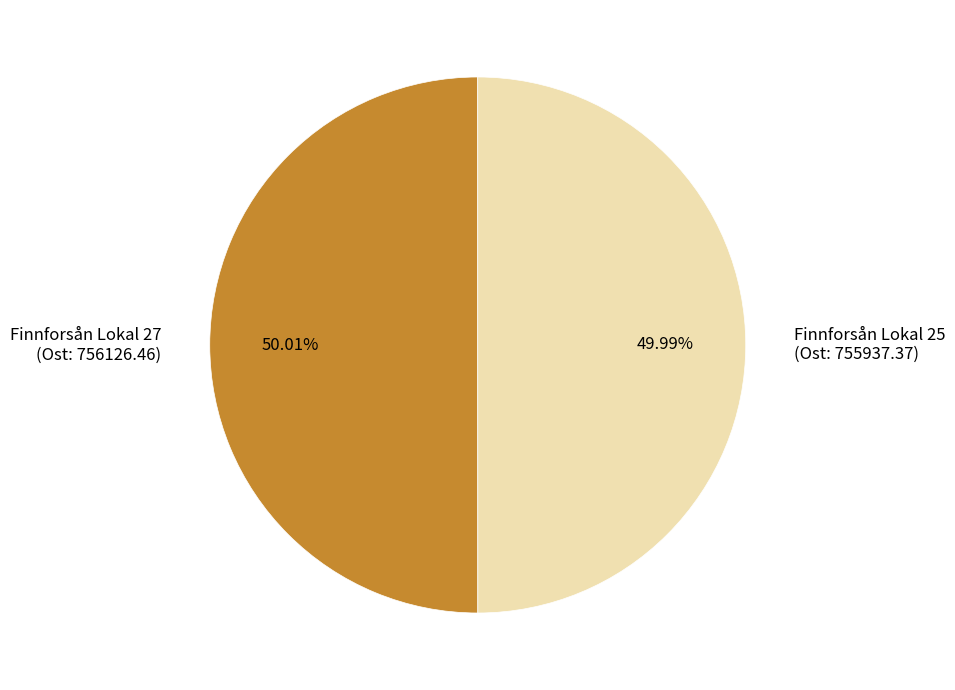

Count the number of slices in the pie.

2